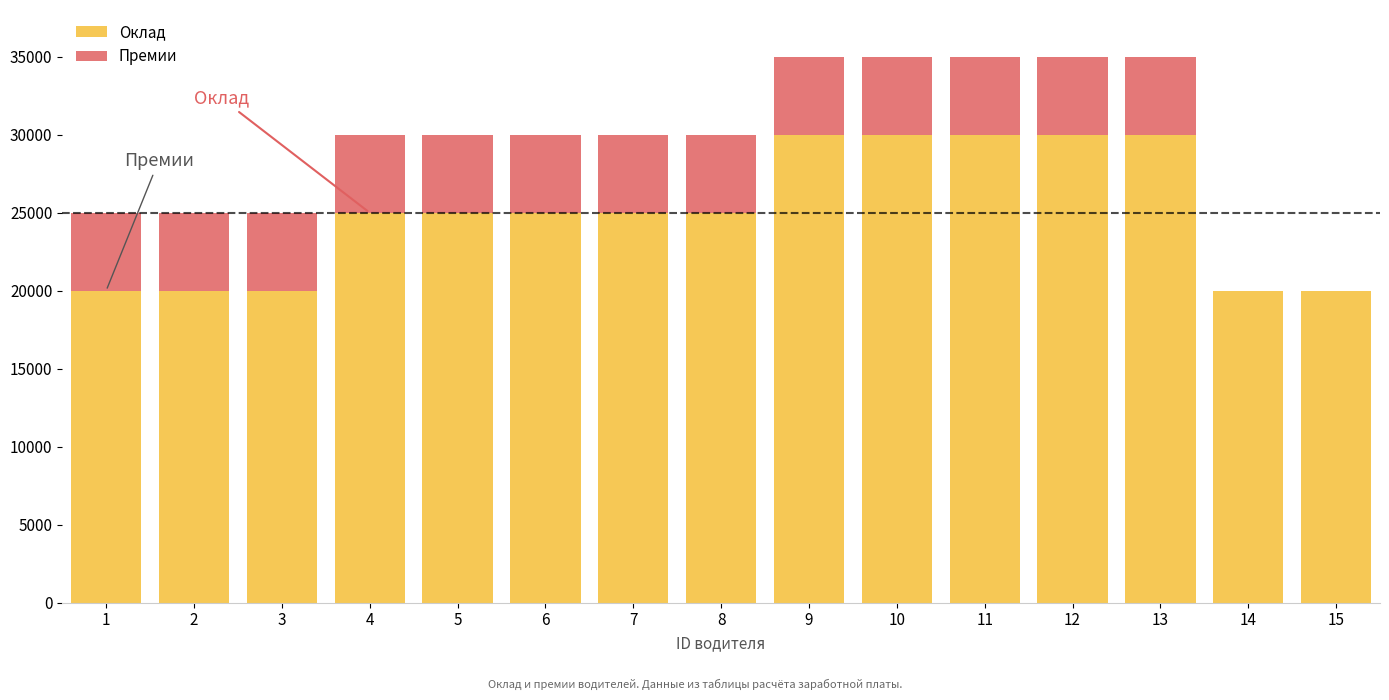

What is the sum of all Оклад values?

375000